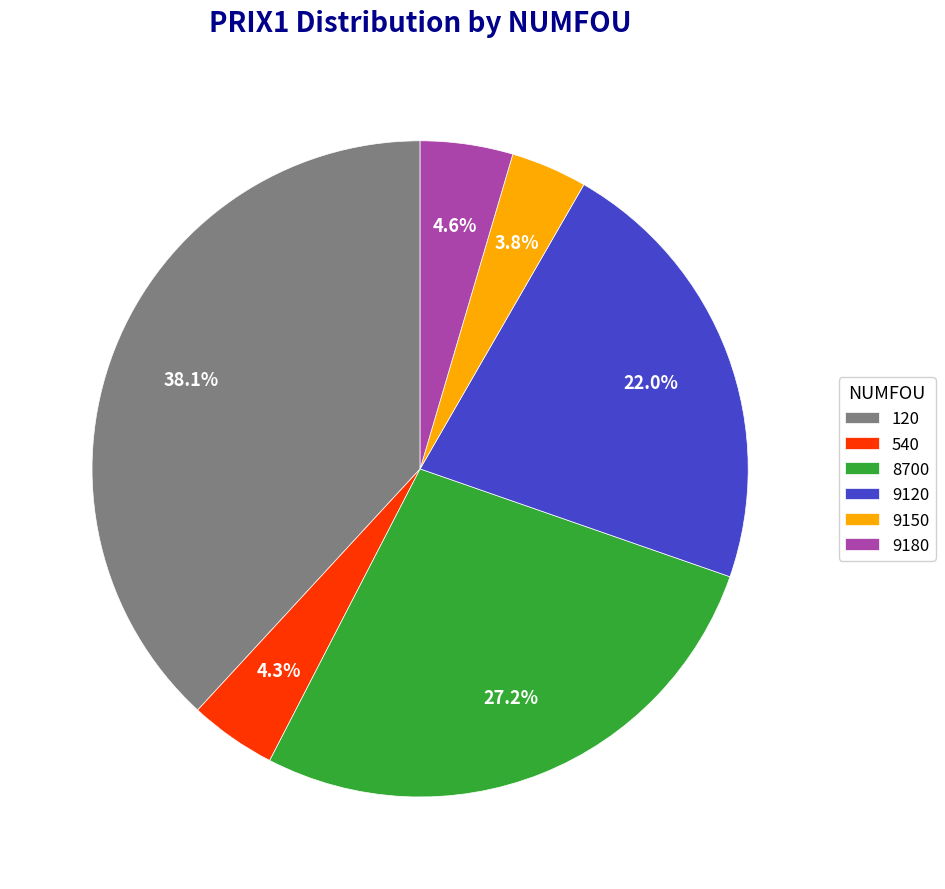

Which slice is the largest?

120